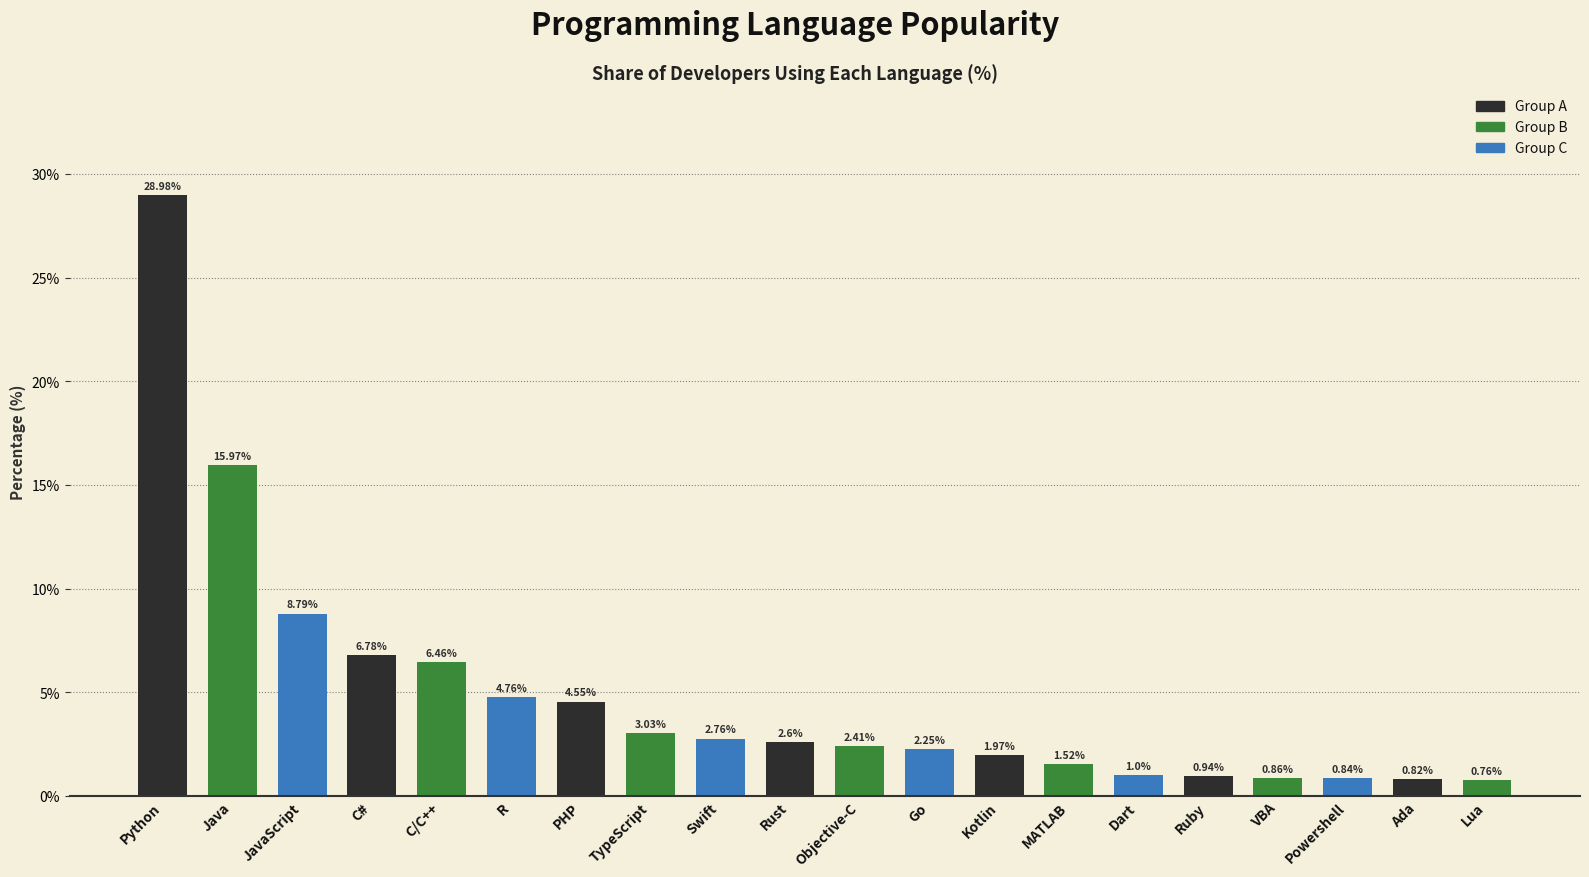

What is the sum of the values at Go and C#?

9.0